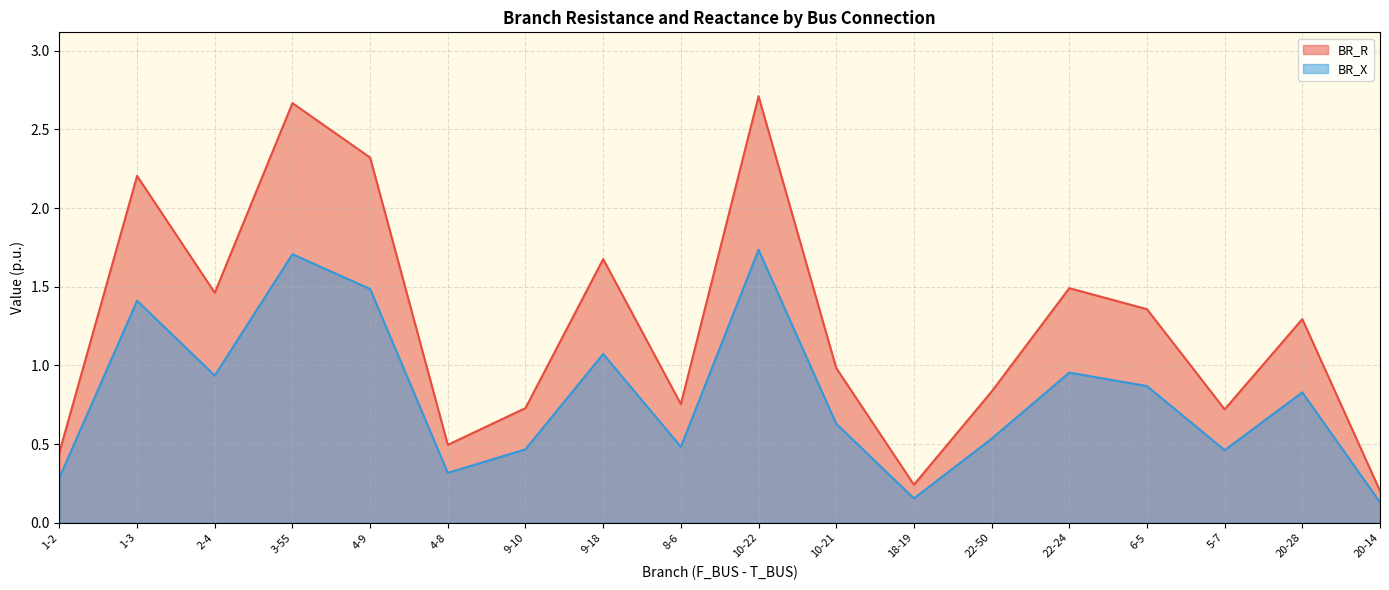

The BR_X series shows 0.5 at 4-8. True or false?

False